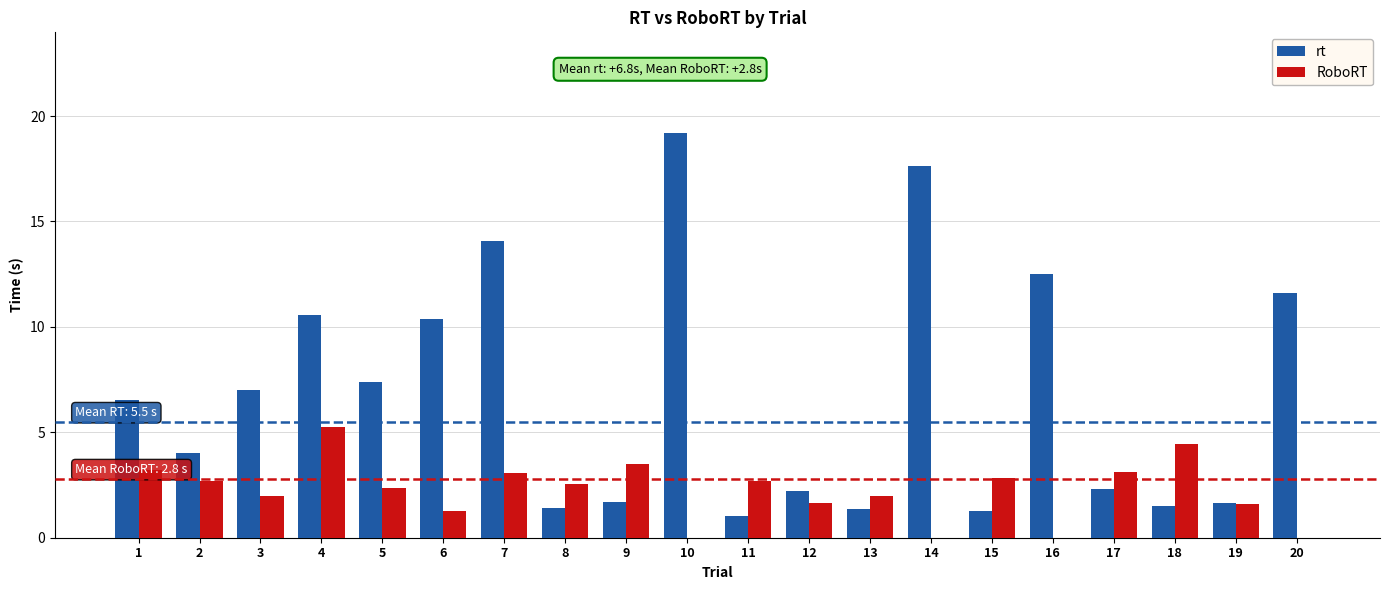

How many values in the rt series are below 6?

10